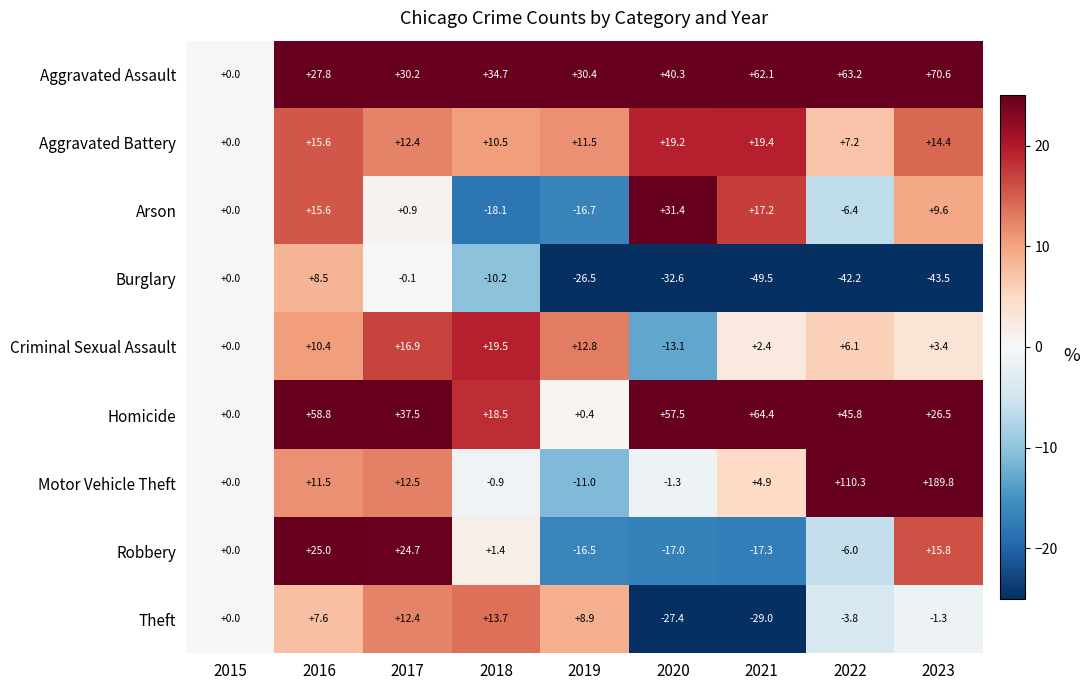

At which label does Motor Vehicle Theft first exceed 4?

2016